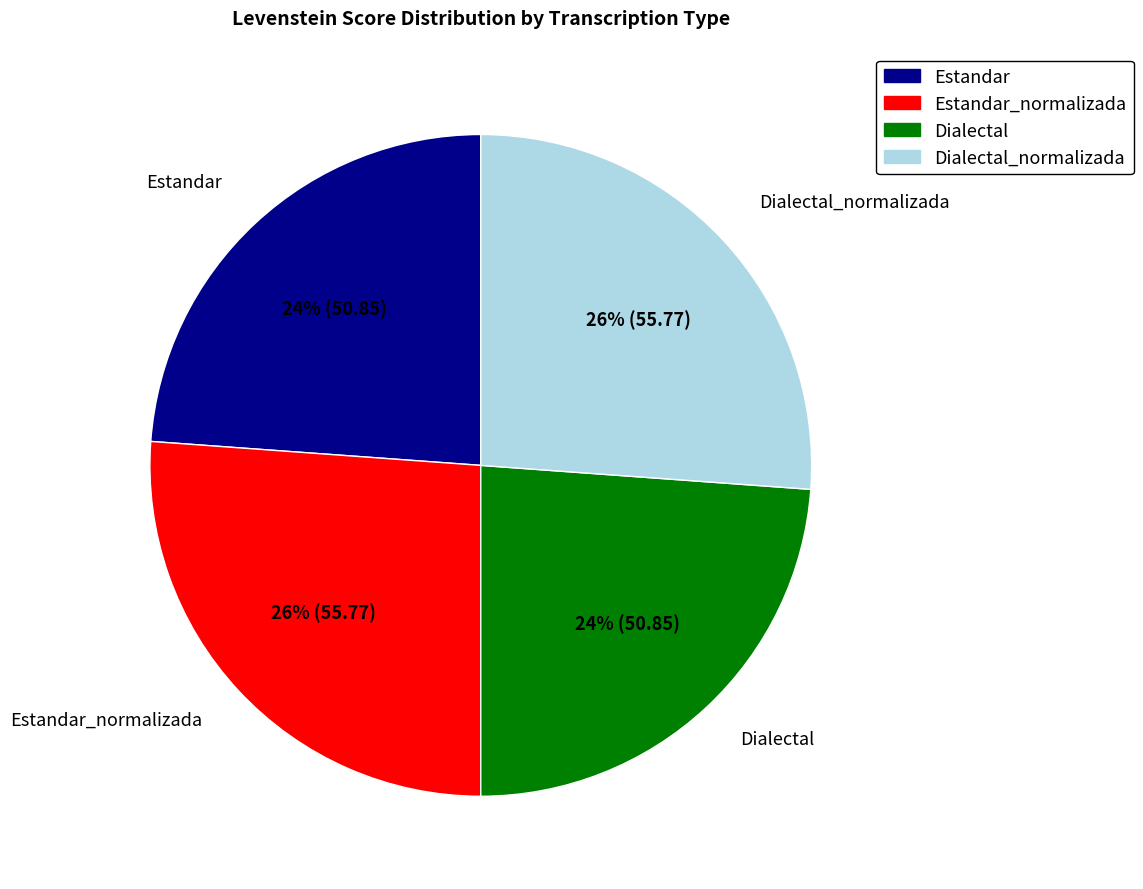

Does any single category account for the majority?

No